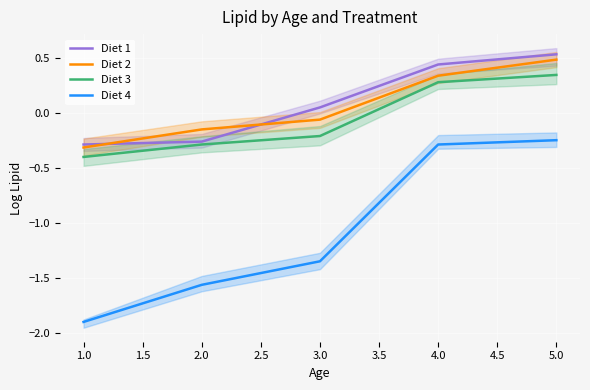

At which label is Diet 3 closest to 0?

3.0